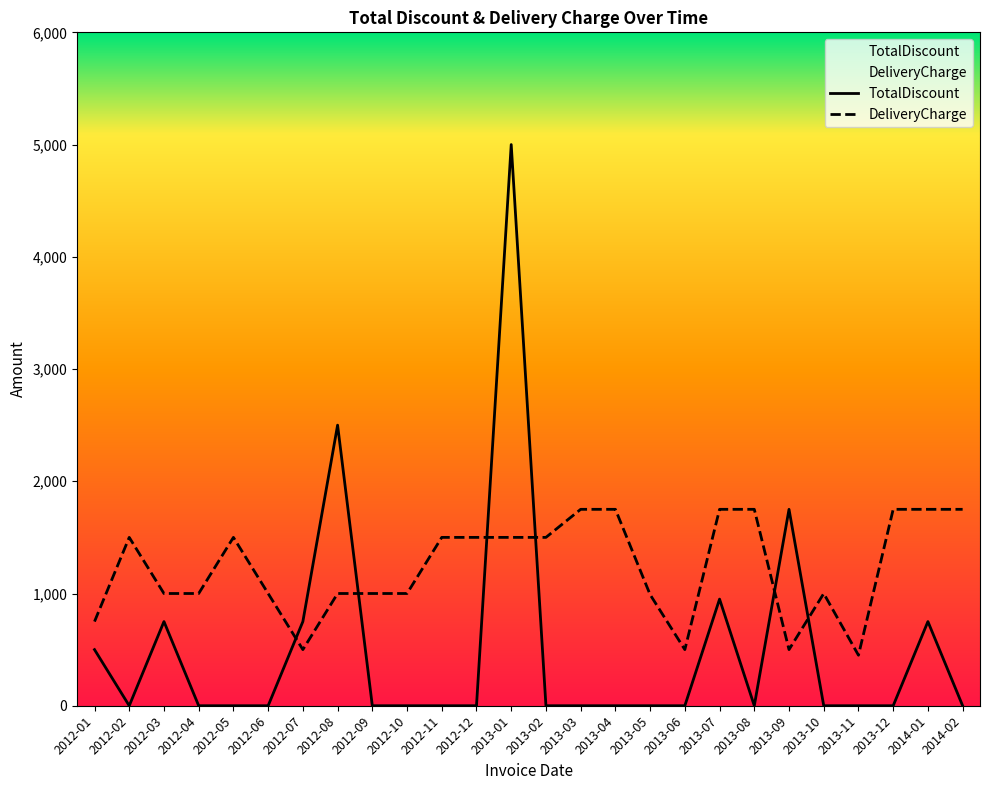

The value of TotalDiscount at 2012-03 is 1342. True or false?

False